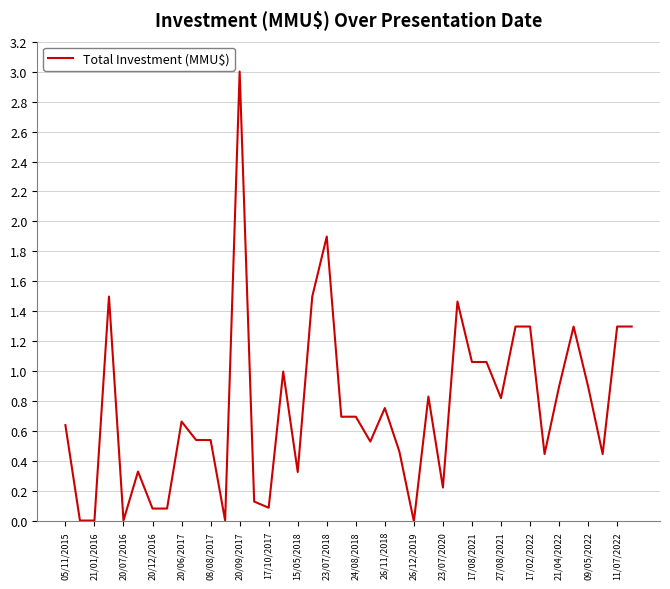

What is the difference between the maximum and minimum values?

3.0